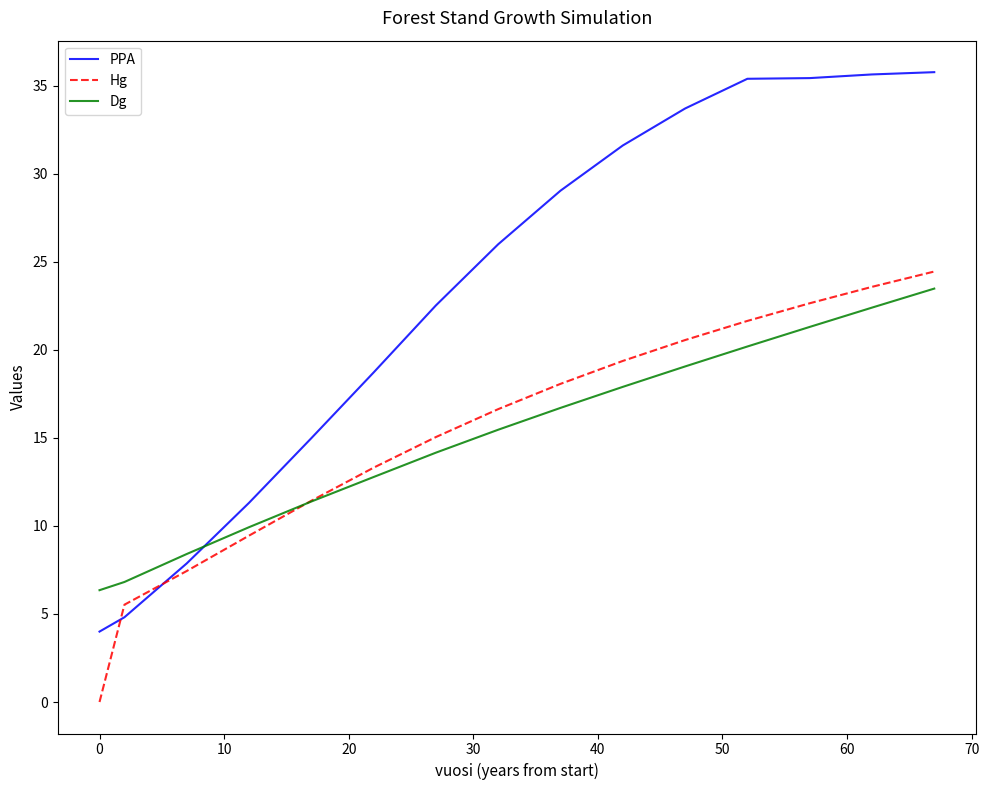

What is the highest value of the Hg series?

24.4